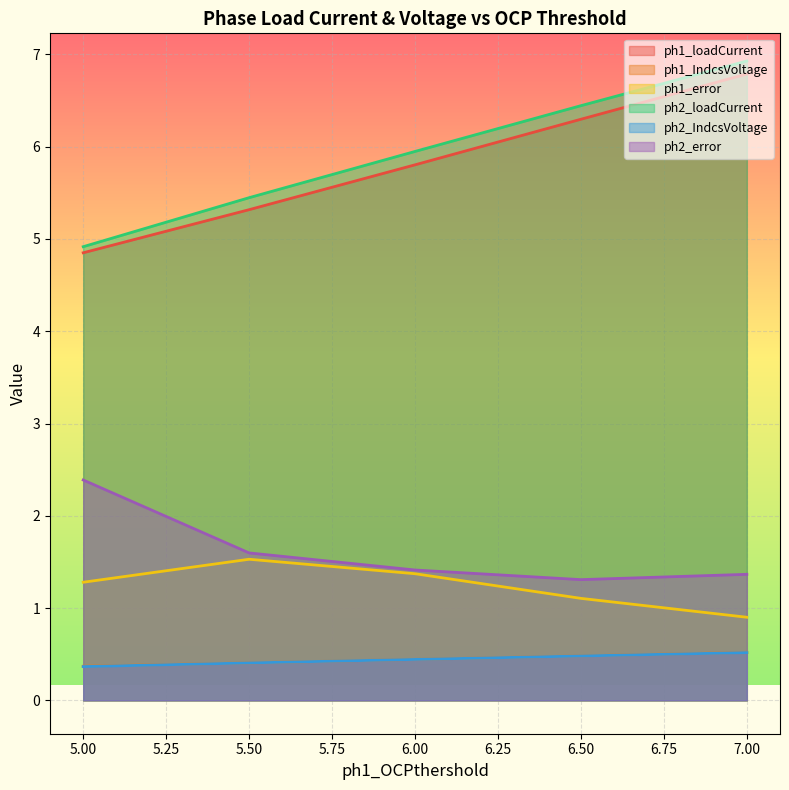

Rank the series at 5.5 from highest to lowest value.

ph2_loadCurrent, ph1_loadCurrent, ph2_error, ph1_error, ph1_IndcsVoltage, ph2_IndcsVoltage